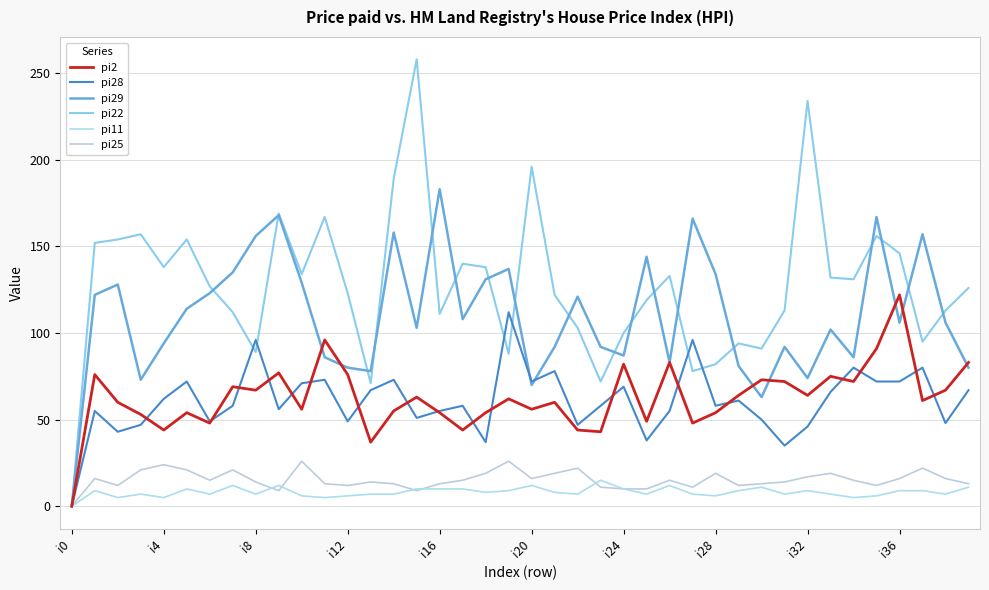

Does the chart display data point markers on the line(s)?

No